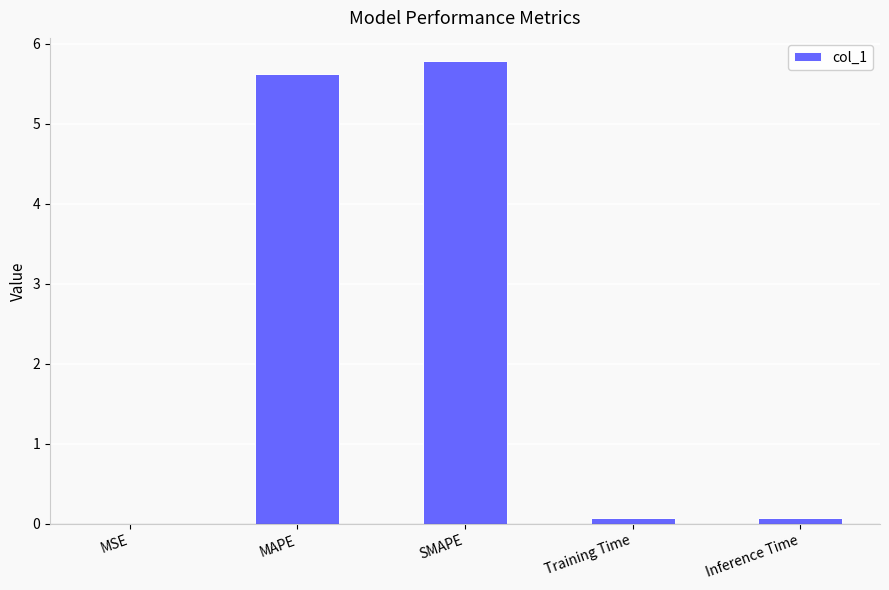

What is the greatest value displayed?

5.8